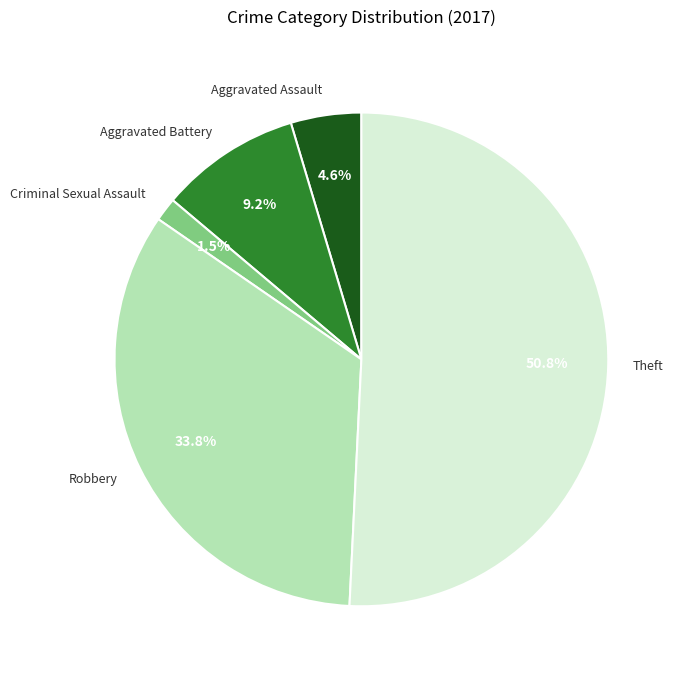

Approximately how many times larger is the value at Aggravated Battery compared to Robbery?

0.3